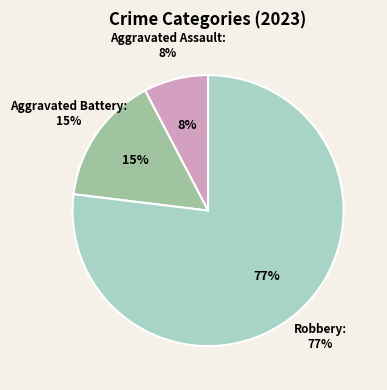

Approximately how many times larger is the value at Robbery compared to Aggravated Assault?

10.0